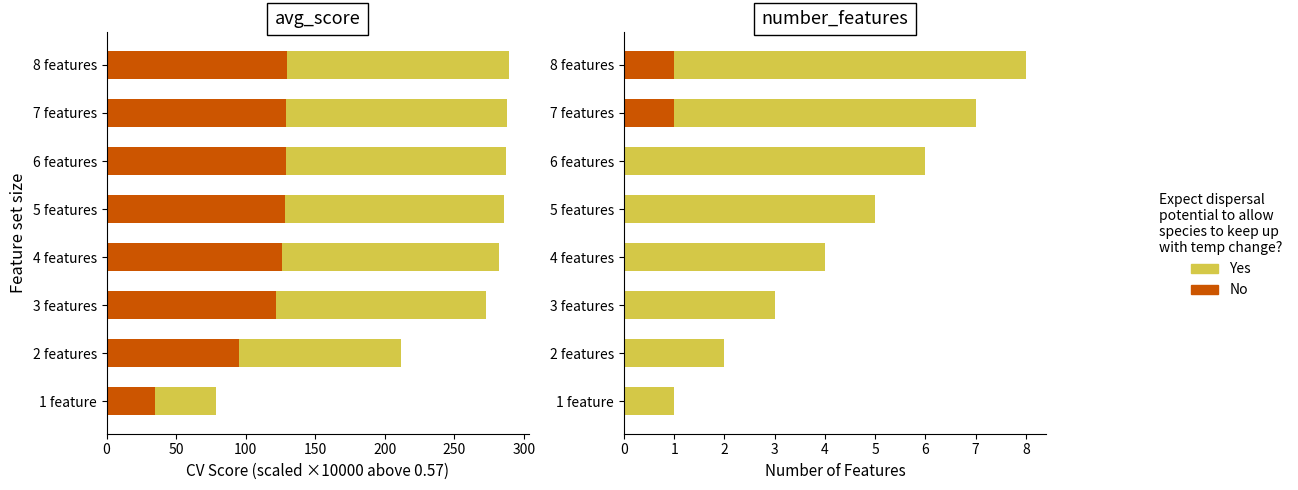

Reading left to right, what are all the values shown in this chart?

No: 0	0	0	0	0	0	1	1
Yes: 1	2	3	4	5	6	6	7